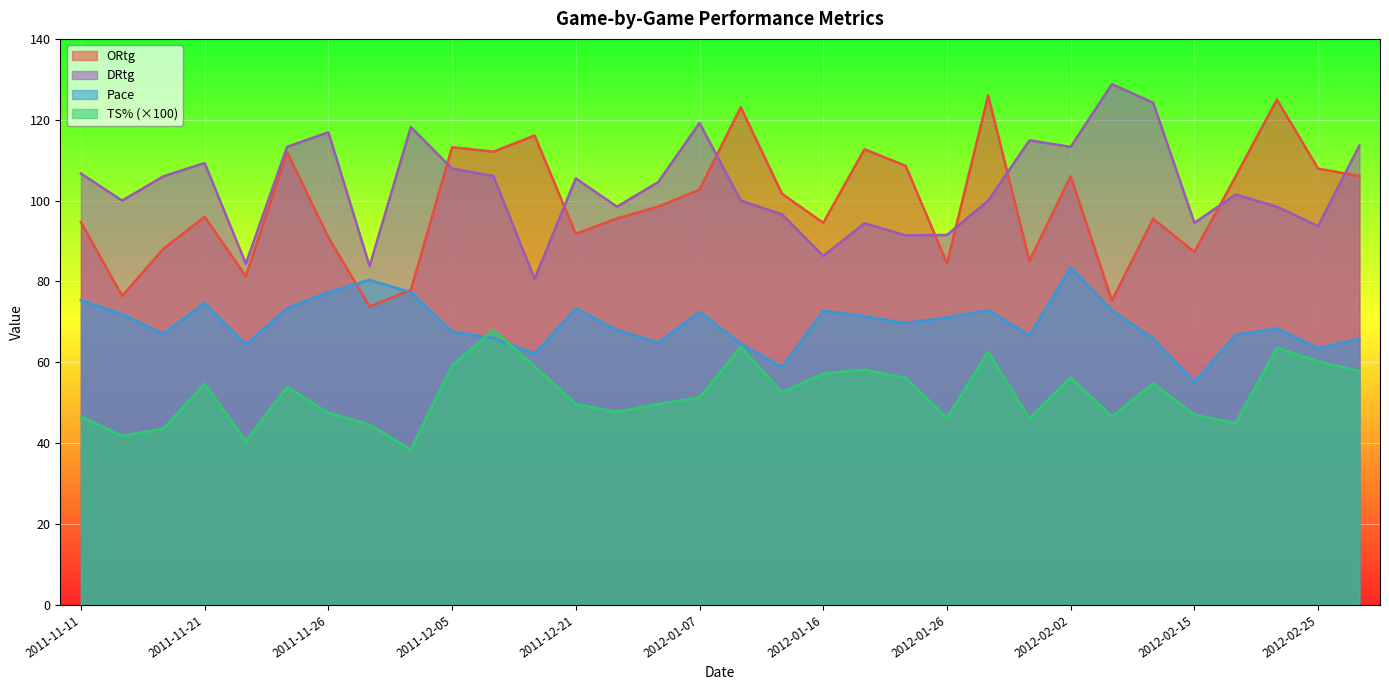

What is the difference between the DRtg values at 2011-11-26 and 2012-02-15?

22.4